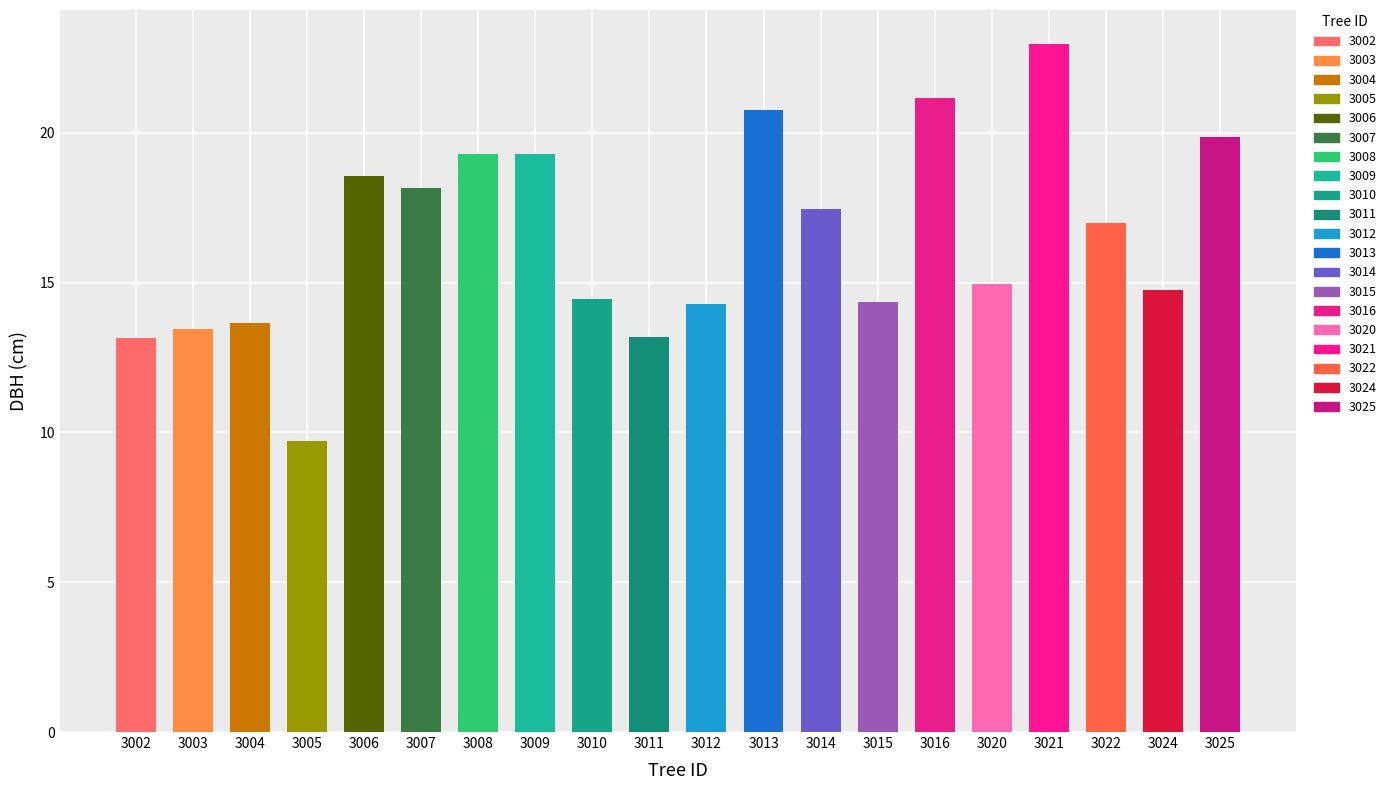

True or false: the data shows 6.1 at 3004.

False